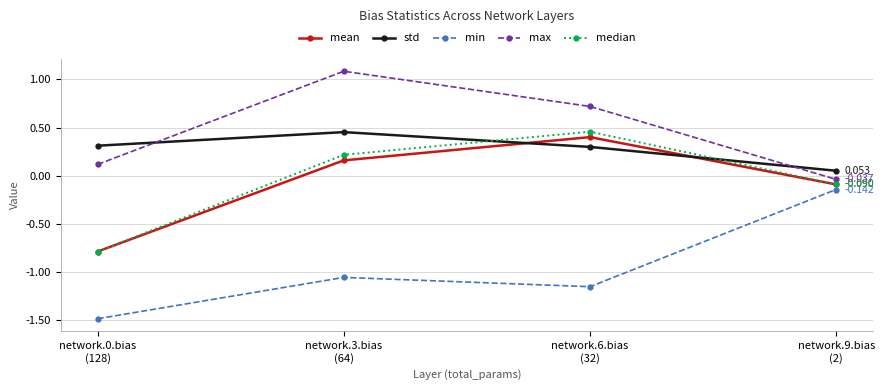

List the labels in order of max value, largest first.

network.3.bias
(64), network.6.bias
(32), network.0.bias
(128), network.9.bias
(2)